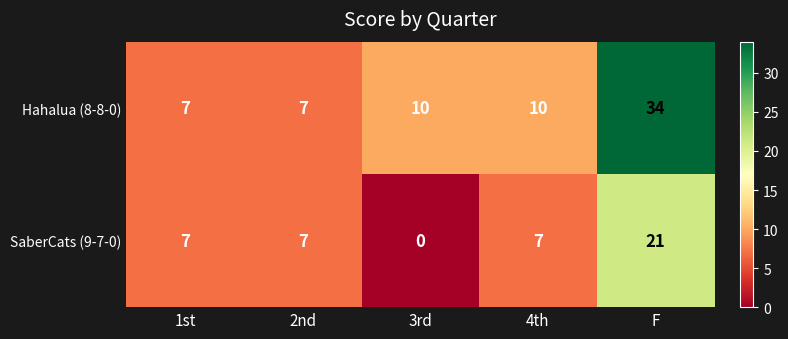

At which category does the chart reach its minimum across all series?

3rd